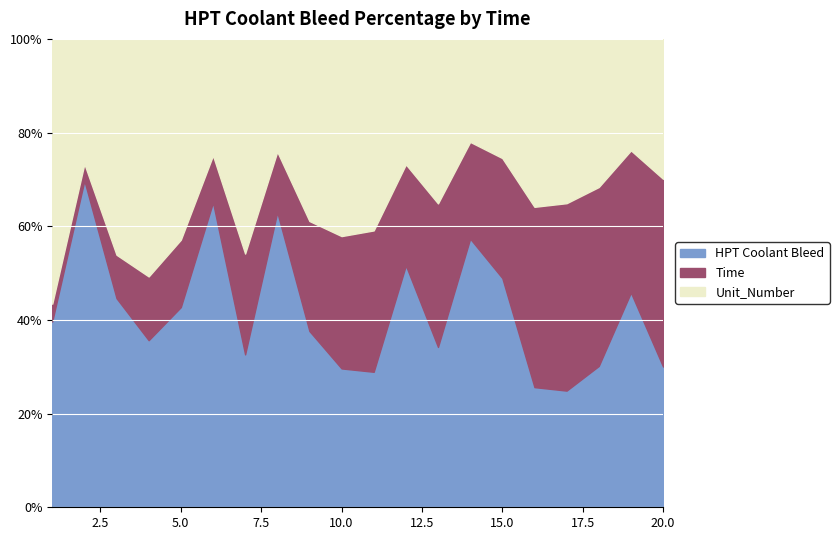

What are all the series names shown in the legend?

HPT Coolant Bleed, Time, Unit_Number